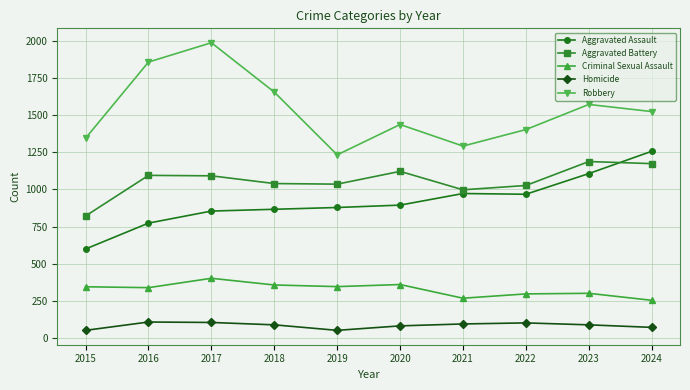

How many lines are shown in the chart?

5